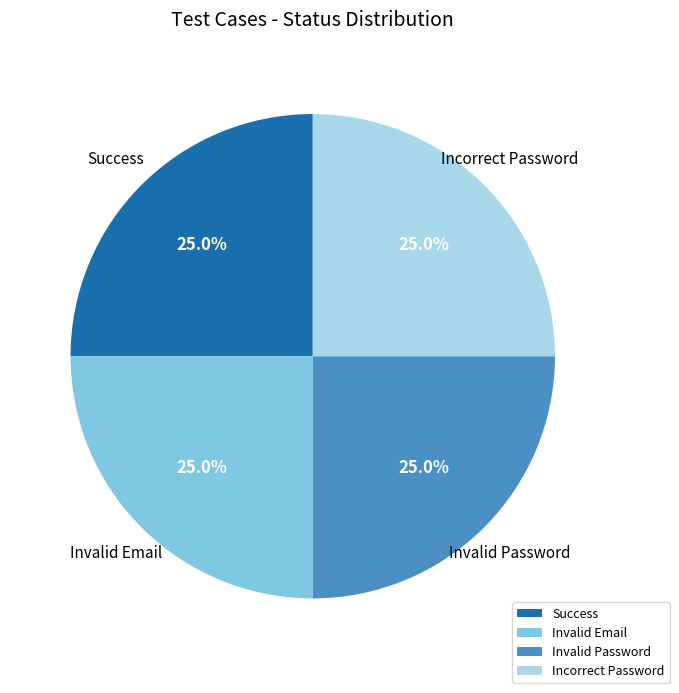

How much of the chart is everything except Invalid Email?

75.0%